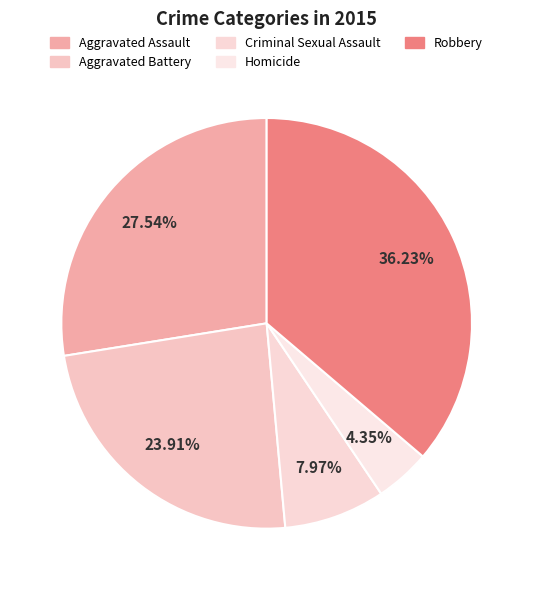

True or false: Robbery accounts for 49% of the total.

False